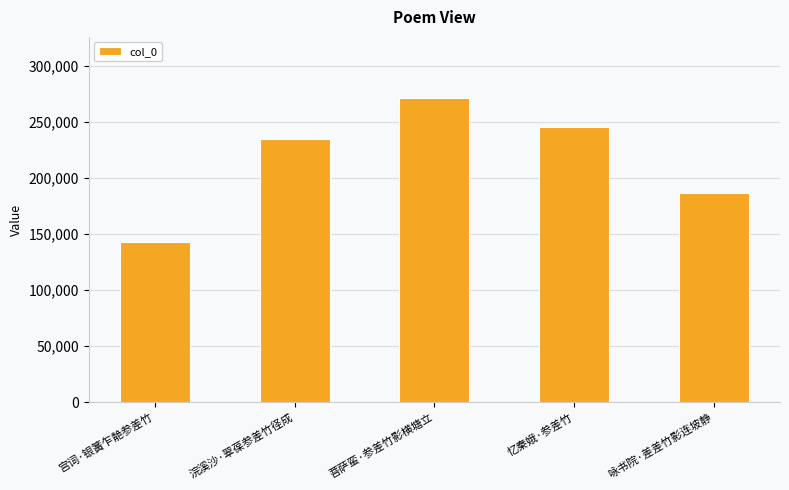

List the labels in order of value, largest first.

菩萨蛮·参差竹影横塘立, 忆秦娥·参差竹, 浣溪沙·翠葆参差竹径成, 咏书院·差差竹影连坡静, 宫词·银簧乍靘参差竹